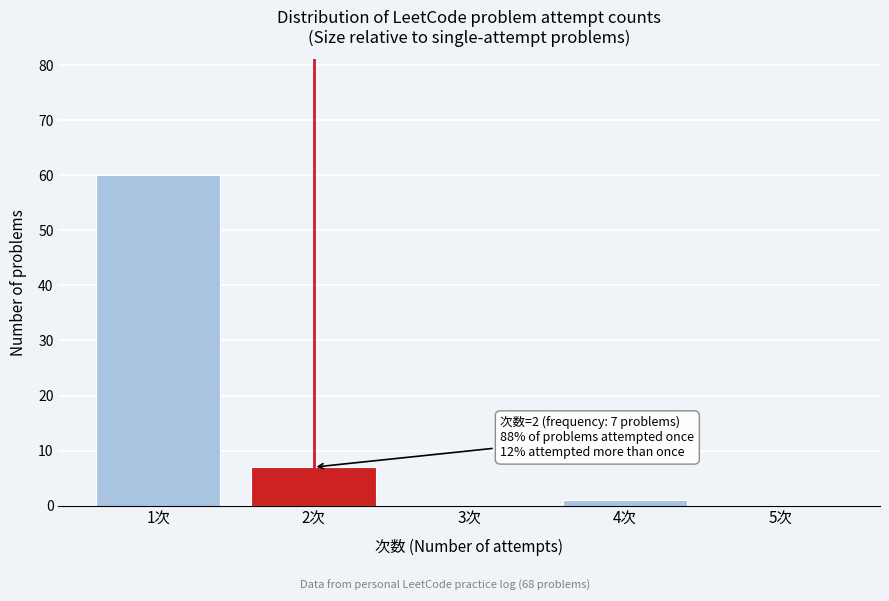

Which range on the x-axis has the tallest bar?

0.5 to 1.5